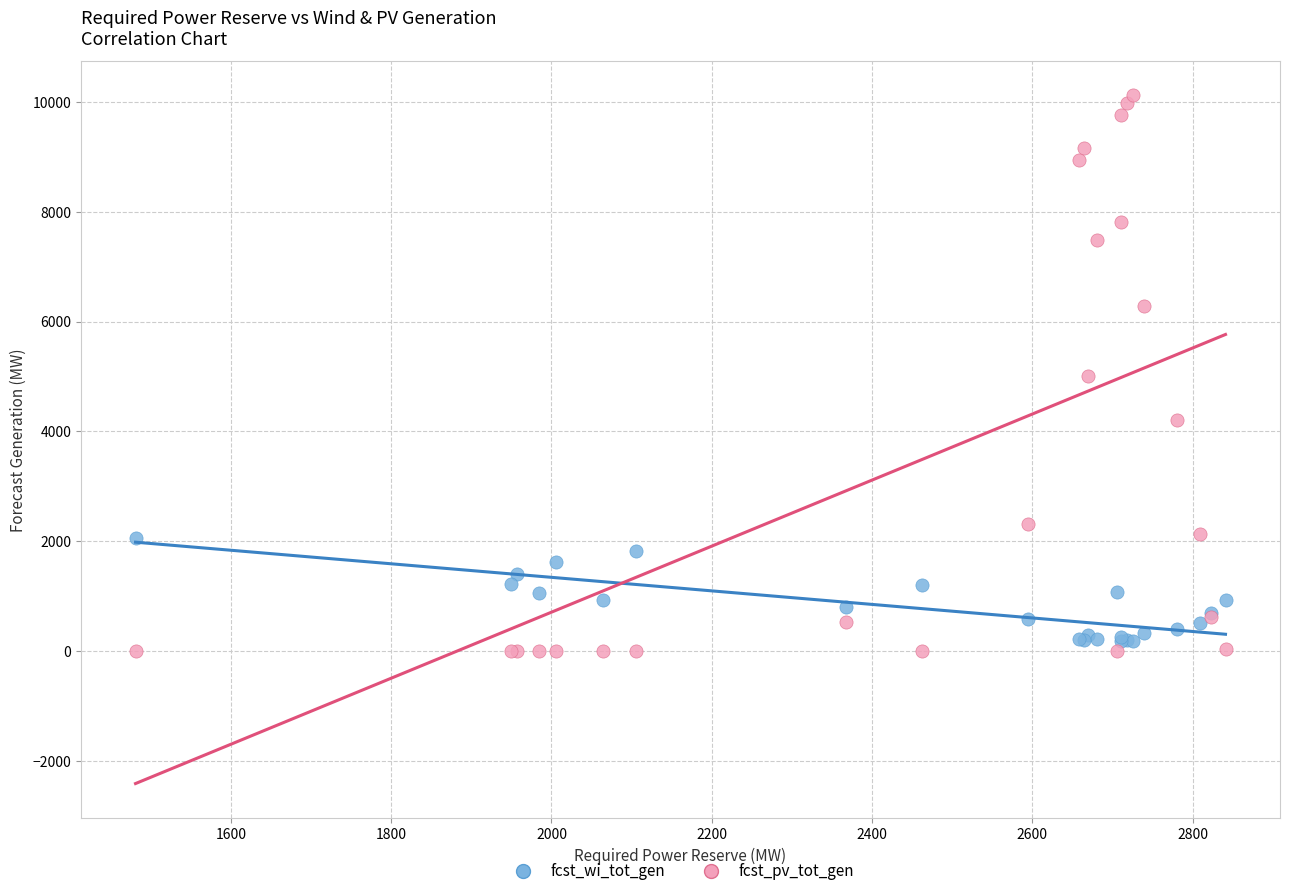

Which series has the largest Y range (max minus min)?

fcst_pv_tot_gen